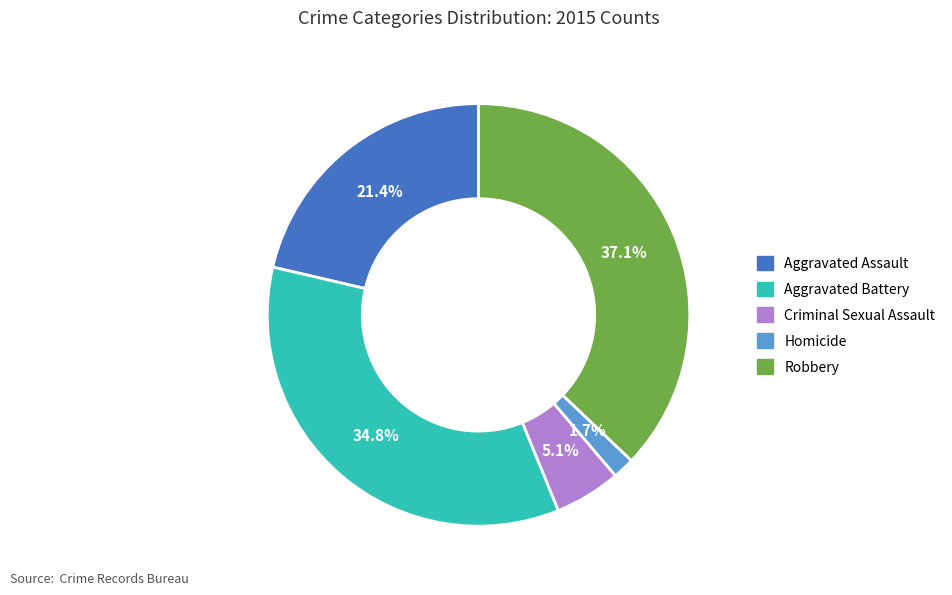

Is there a majority slice in this chart?

No